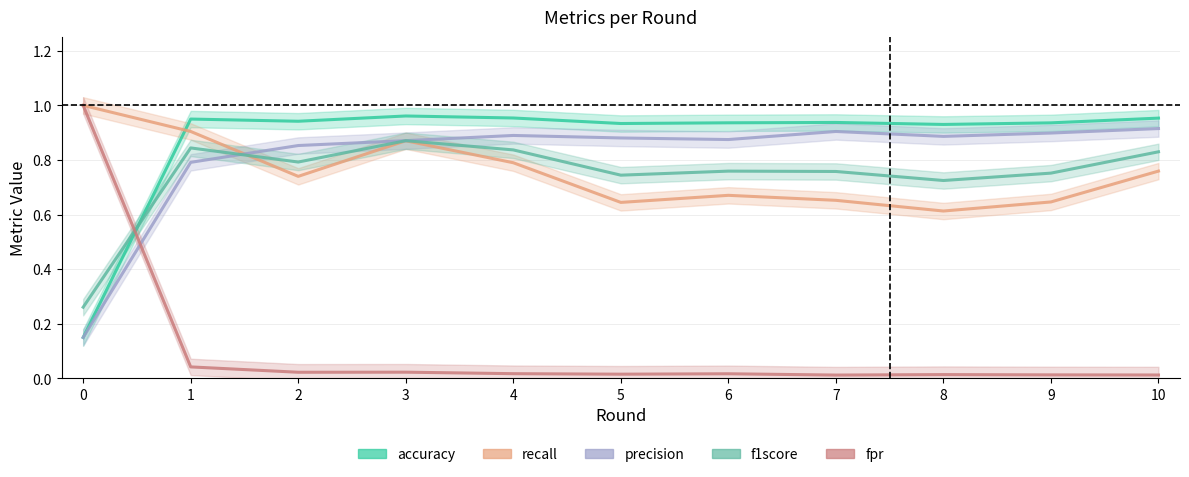

How many intersections are there between f1score and precision?

1